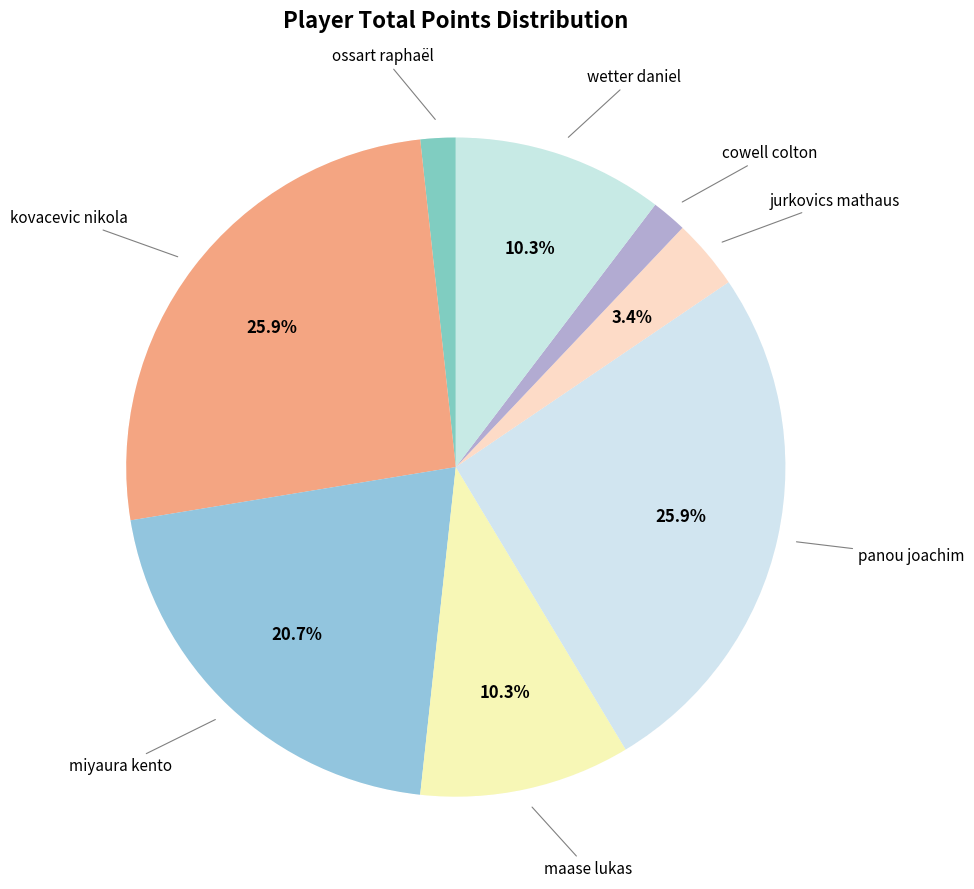

Which has a higher value, miyaura kento or maase lukas?

miyaura kento